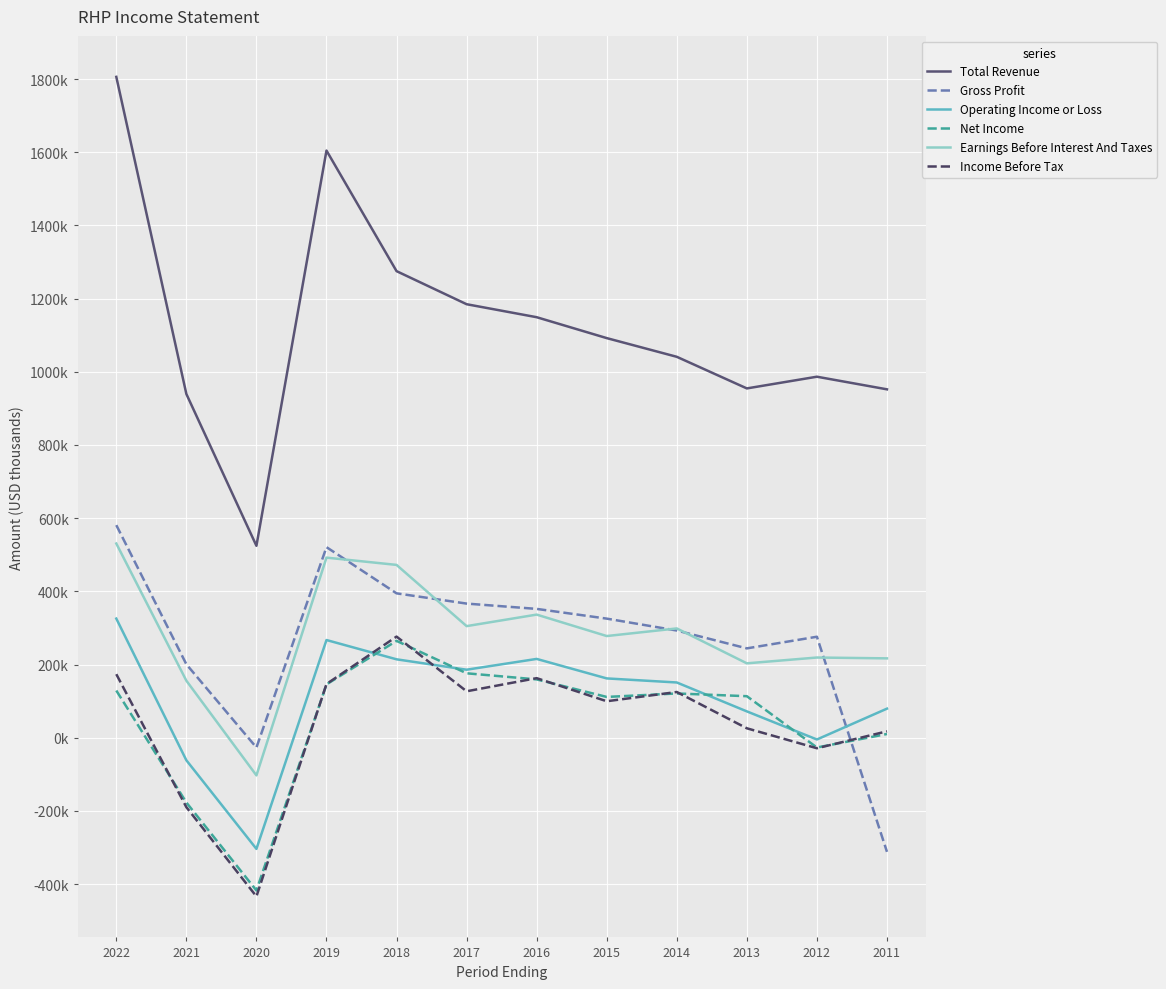

The Gross Profit series shows 581000 at 2022. True or false?

True